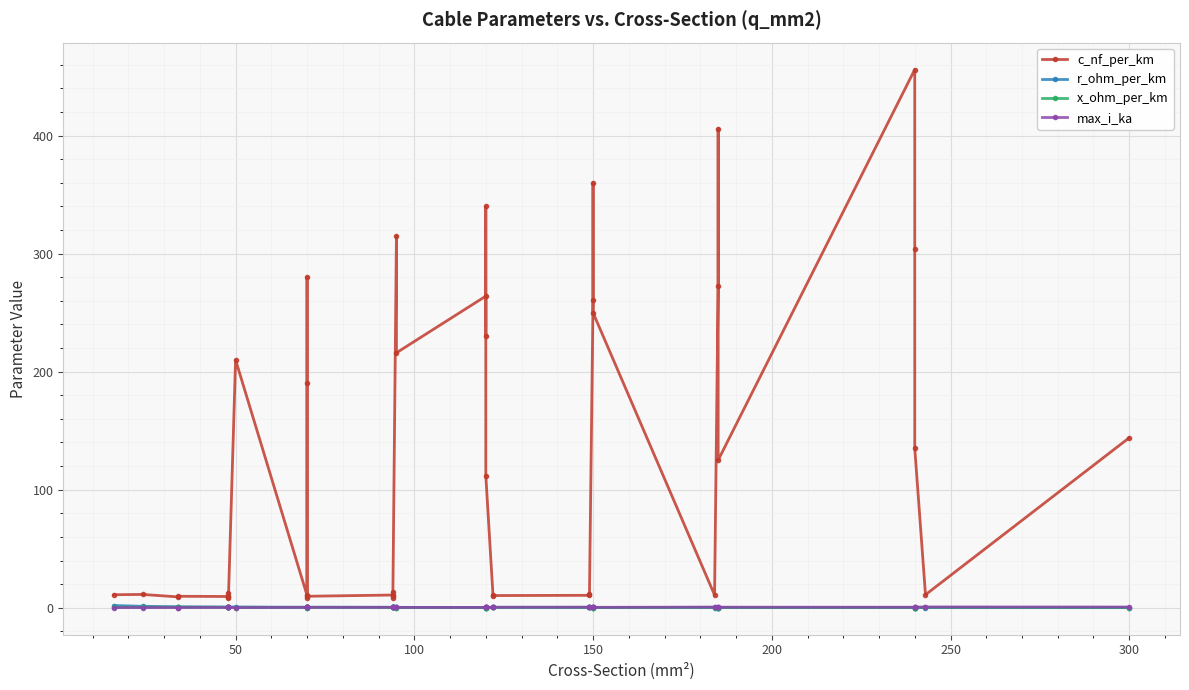

How many interior local valleys does the max_i_ka series have?

8